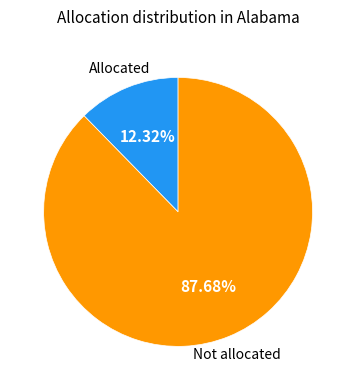

Is there any slice that represents more than half of the pie?

Yes